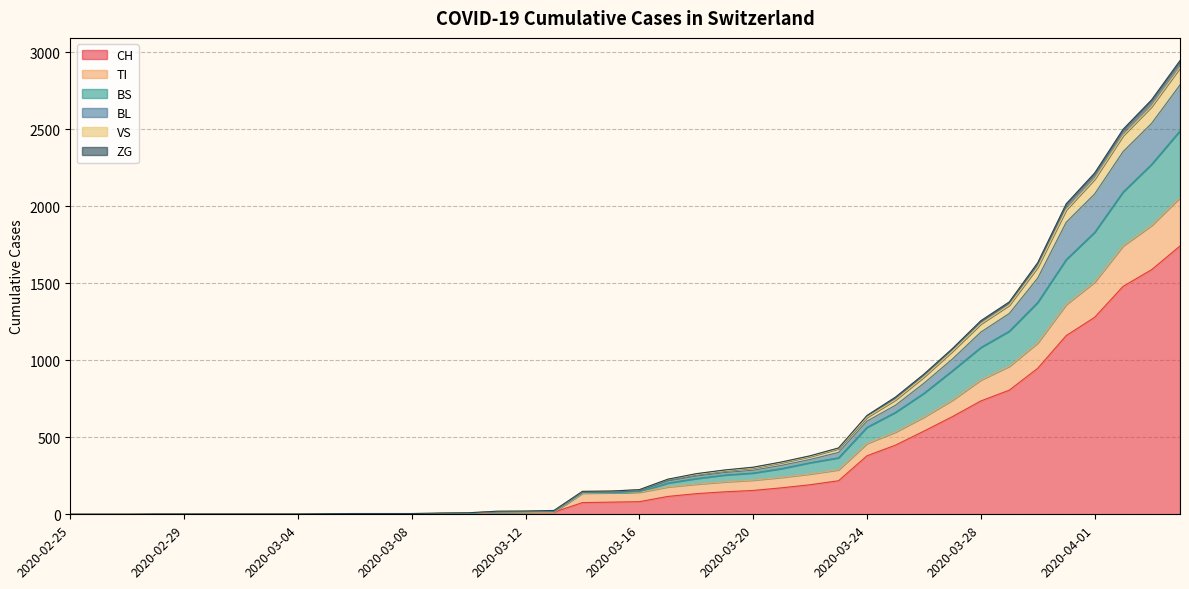

What is the maximum value for CH?

1742